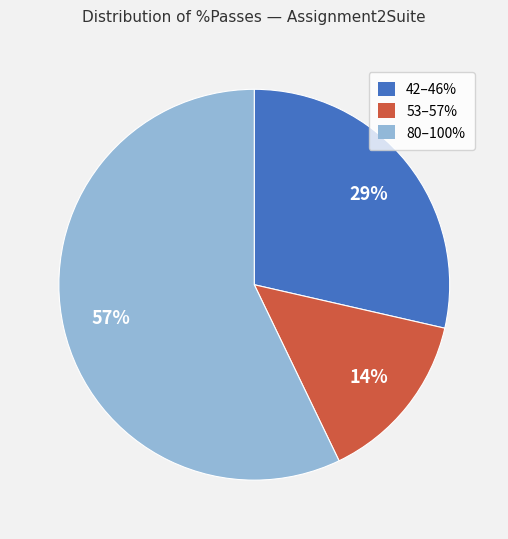

To the nearest percent, what is the difference between the largest and smallest slice percentages?

43%